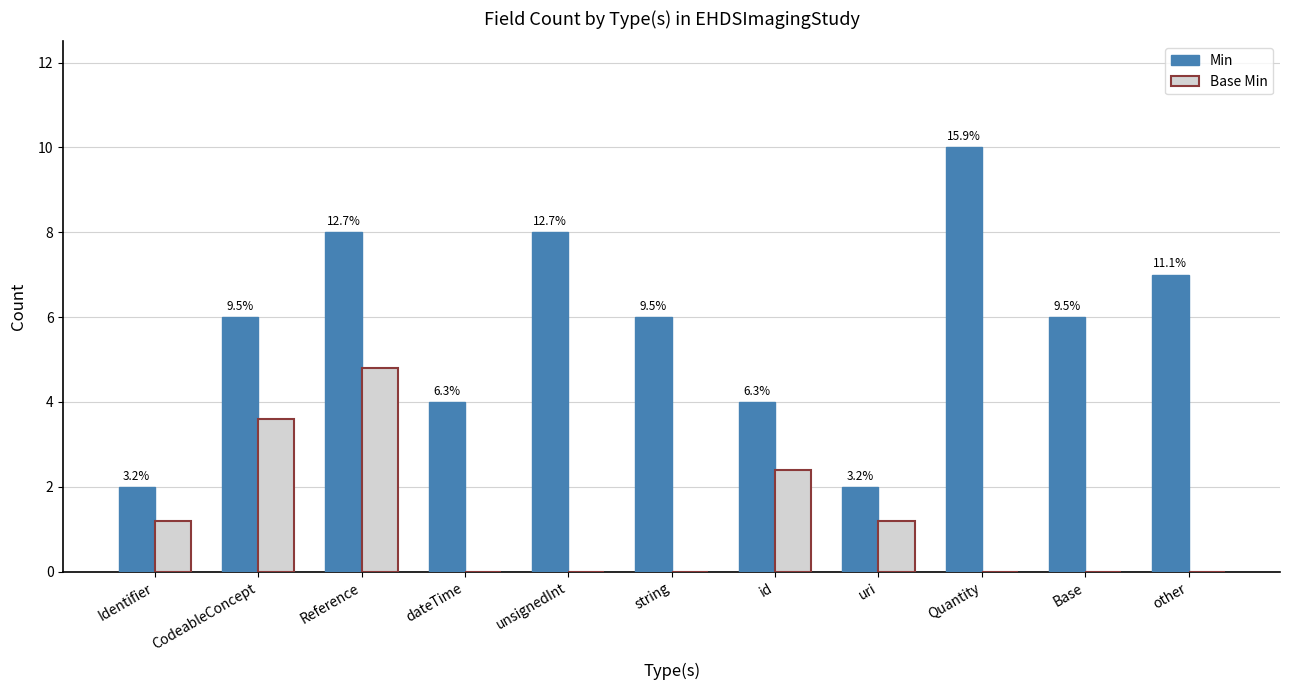

Does the chart contain stacked bars?

No